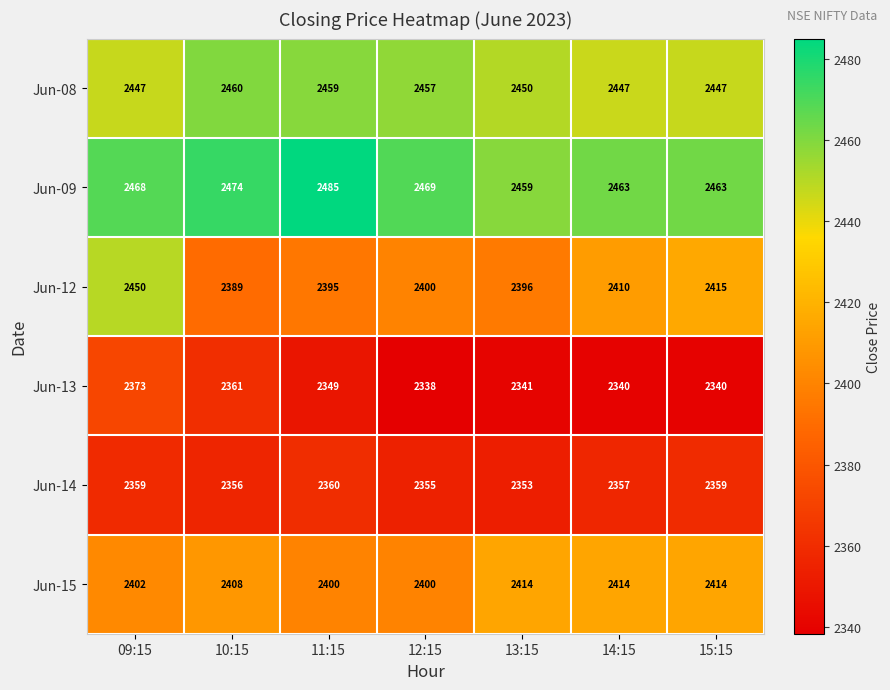

How many data points does each series have?

7